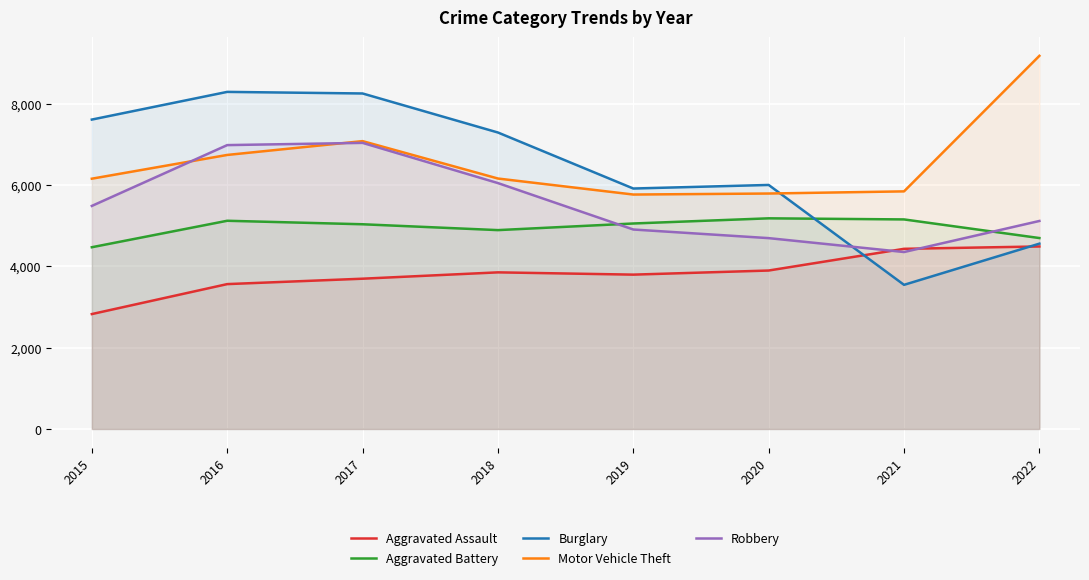

What is the sum of the Motor Vehicle Theft values at 2021 and 2020?

11635